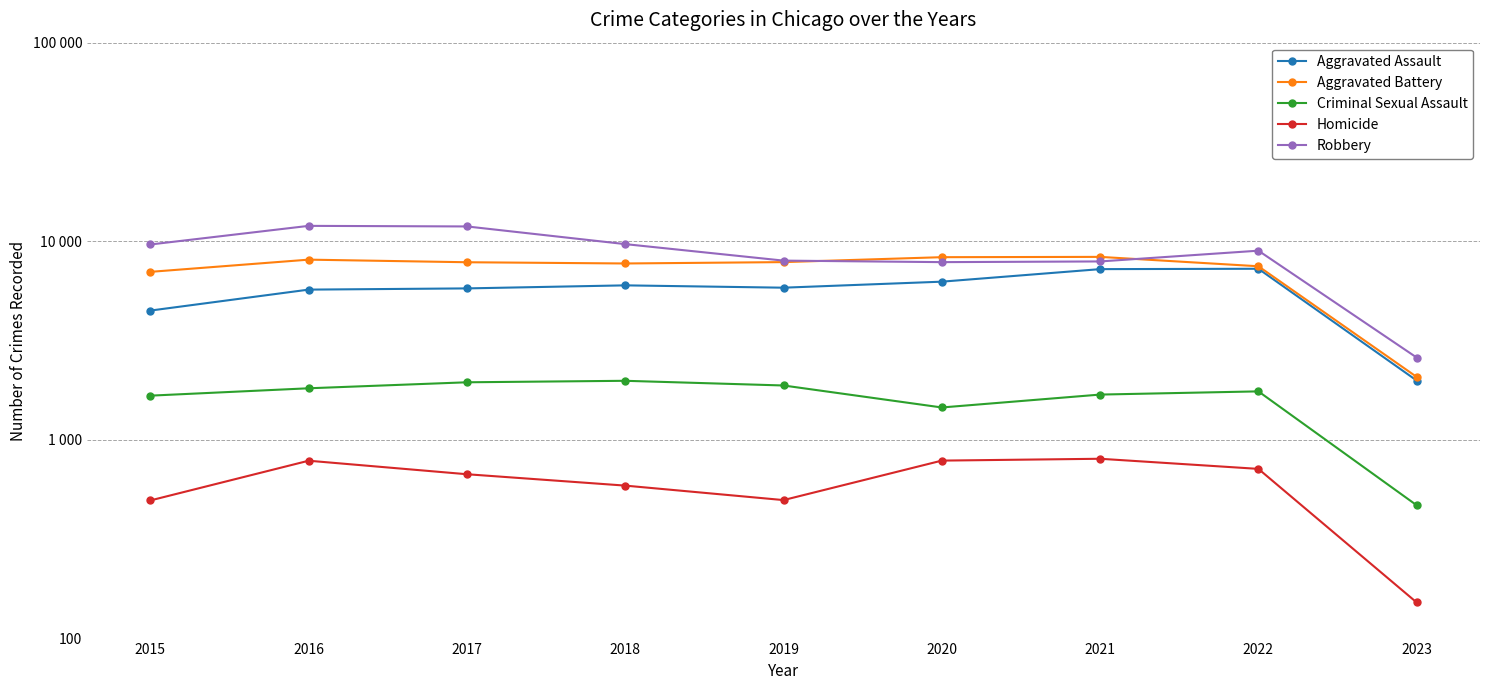

What are all the series names shown in the legend?

Aggravated Assault, Aggravated Battery, Criminal Sexual Assault, Homicide, Robbery